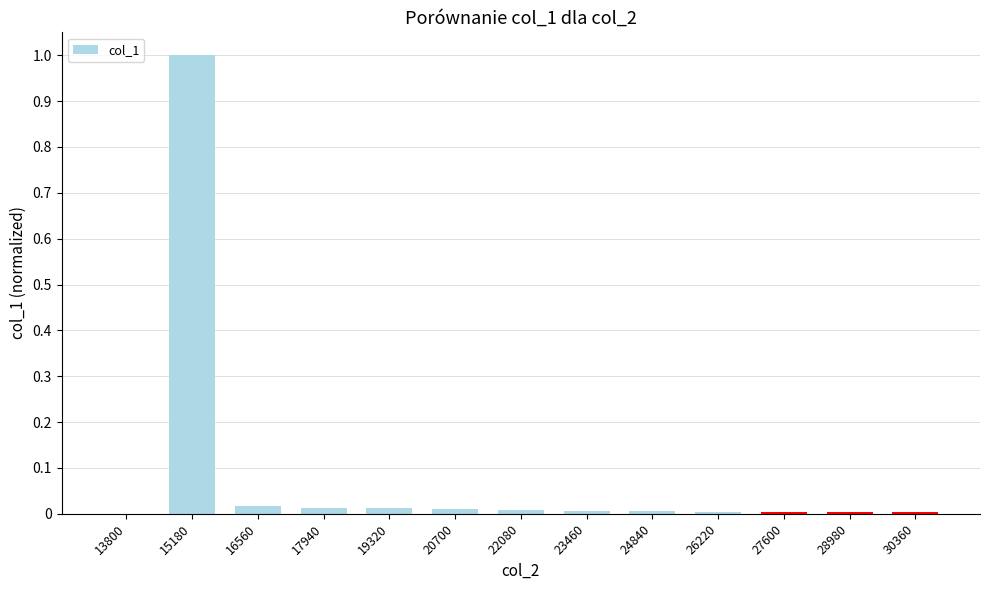

Count the number of categories in the chart.

13